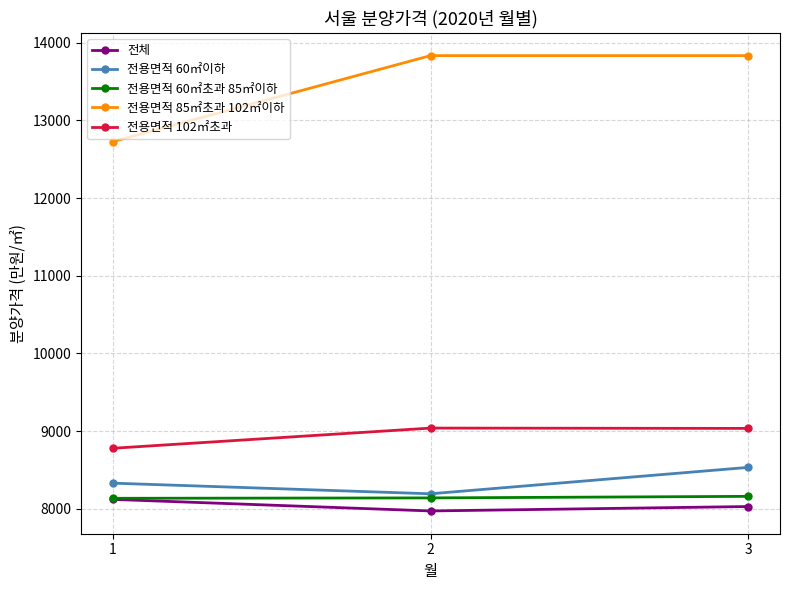

The value of 전용면적 85㎡초과 102㎡이하 at 1 is 17605. True or false?

False